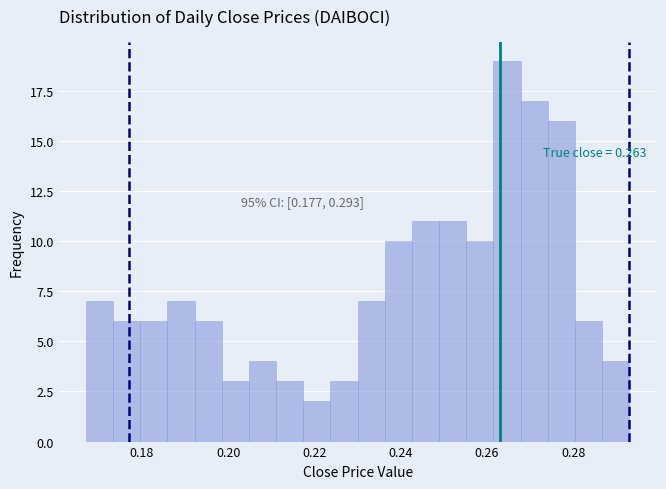

Around what value on the x-axis is the tallest bar? Give the approximate position of its centre, as read against the axis.

0.264